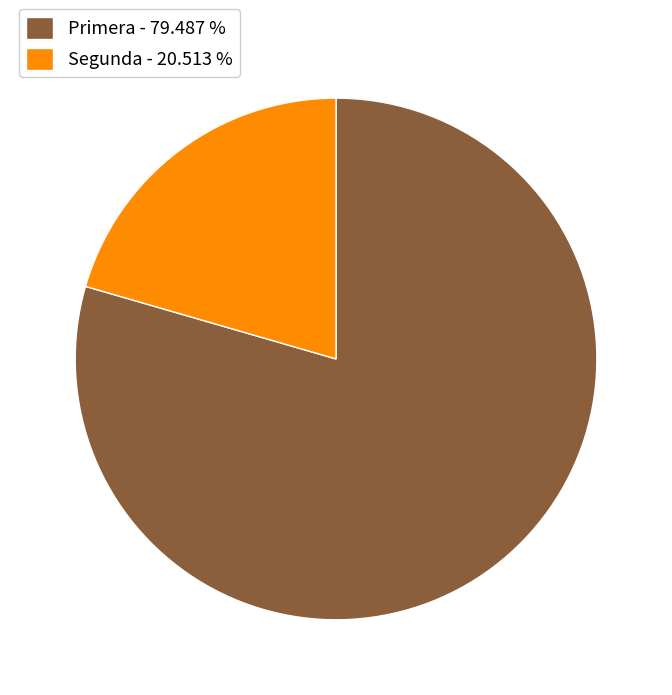

Combined, do Segunda - 20.513 % and Primera - 79.487 % account for over 50%?

Yes